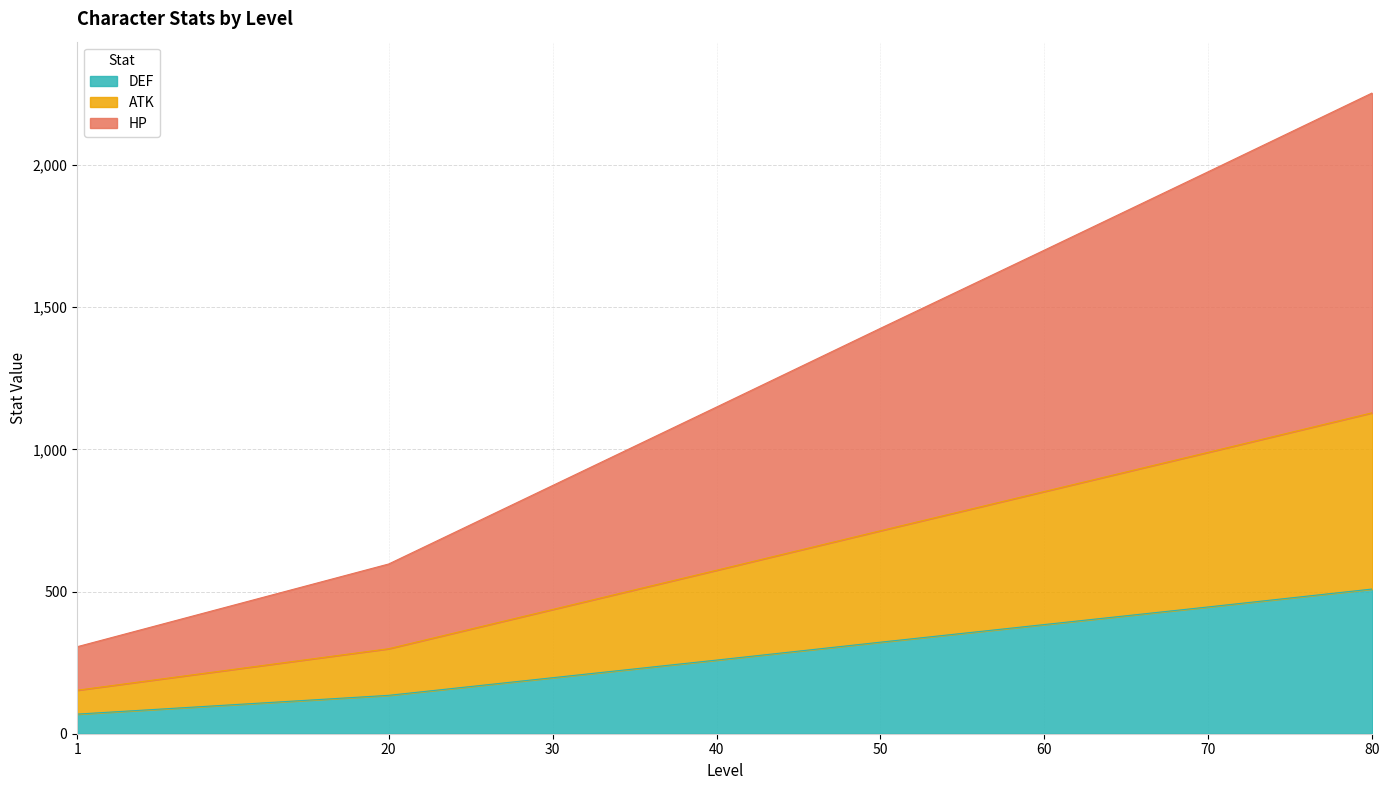

What is the value of the ATK point at the 6th from the left?

852